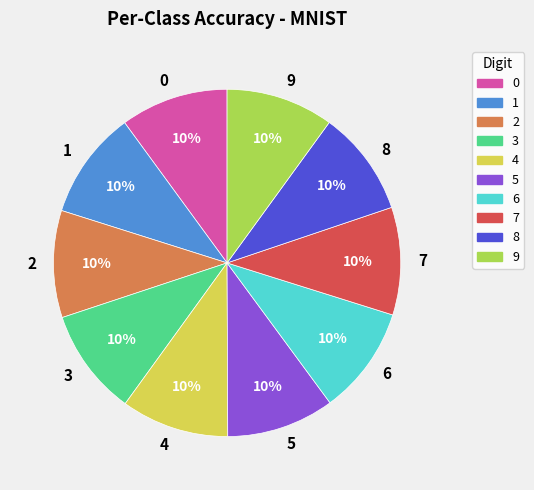

True or false: 7 accounts for 10% of the total.

True